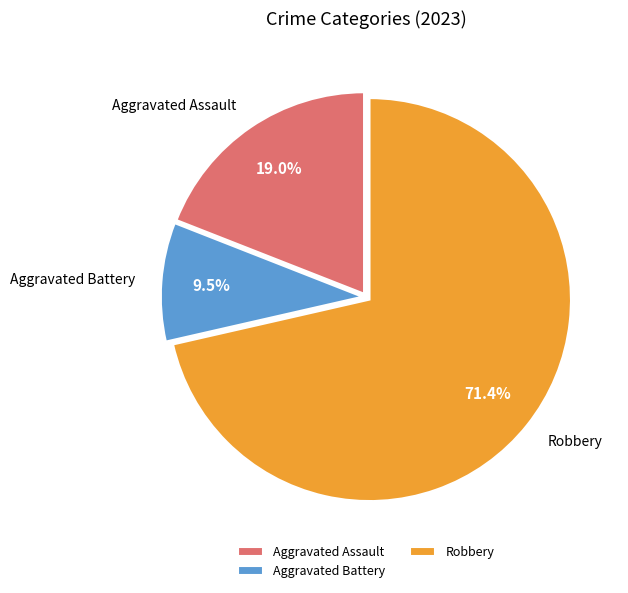

Is there any slice that represents more than half of the pie?

Yes